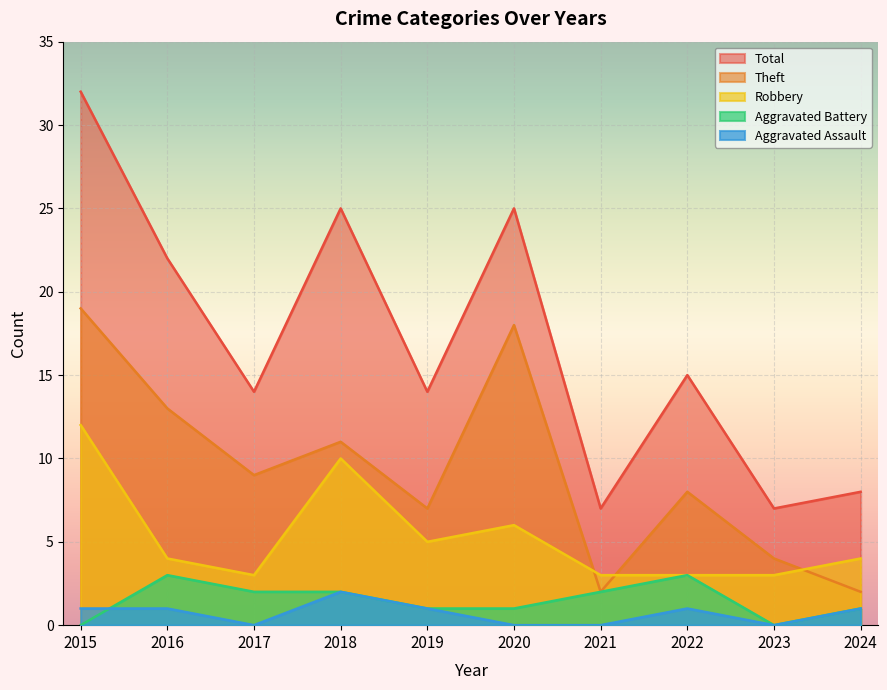

How many data points does each series have?

10